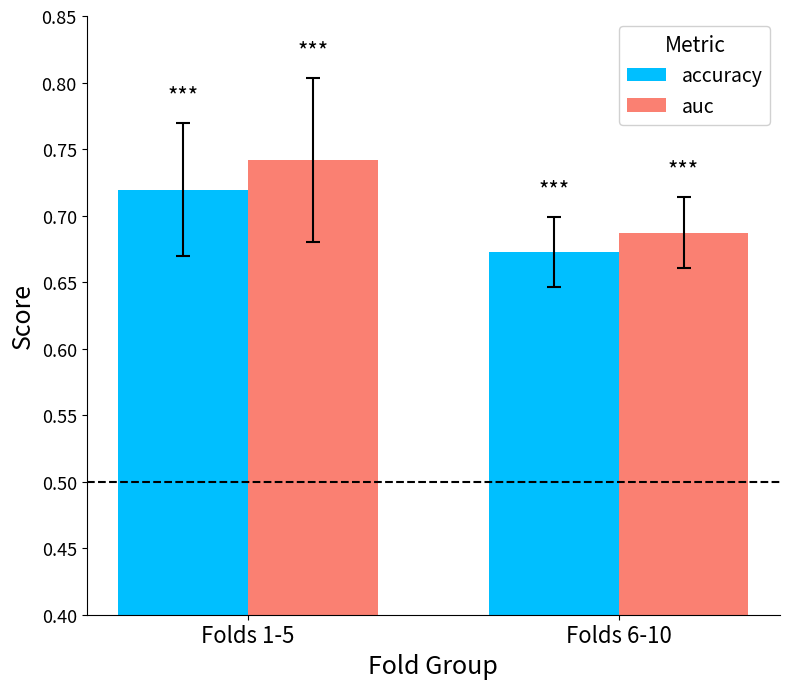

True or false: accuracy has a value of 0.4 at Folds 1-5.

False